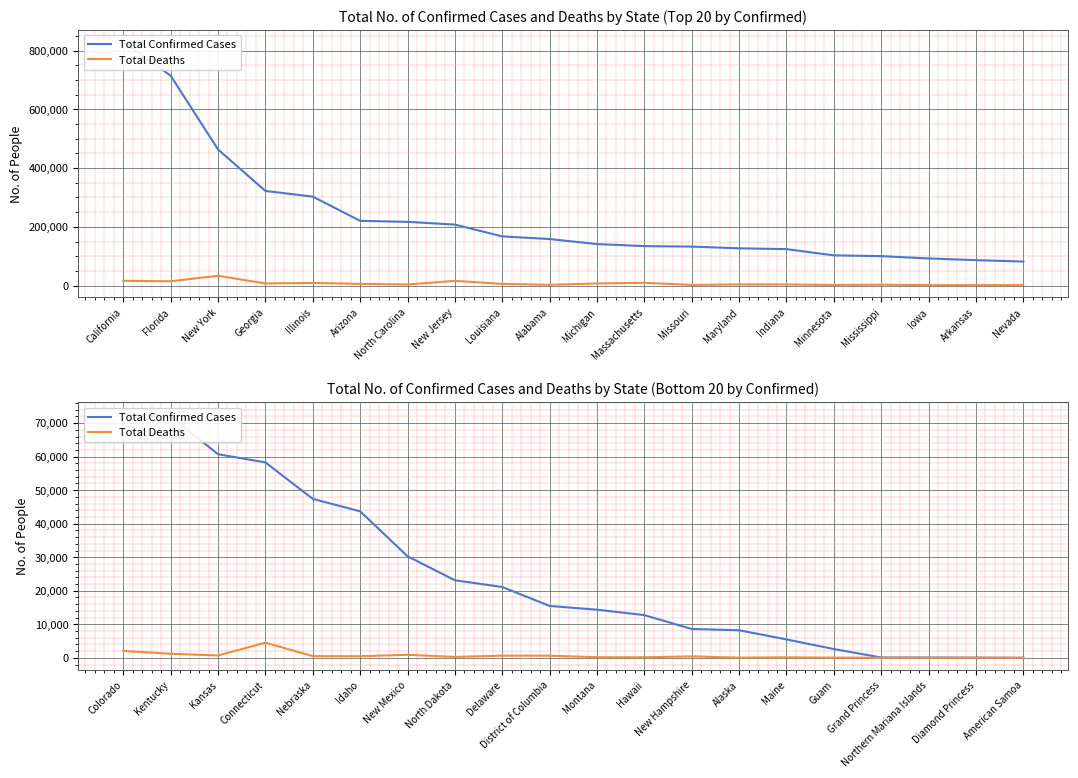

The value of Total Confirmed Cases at Delaware is 14646. True or false?

False